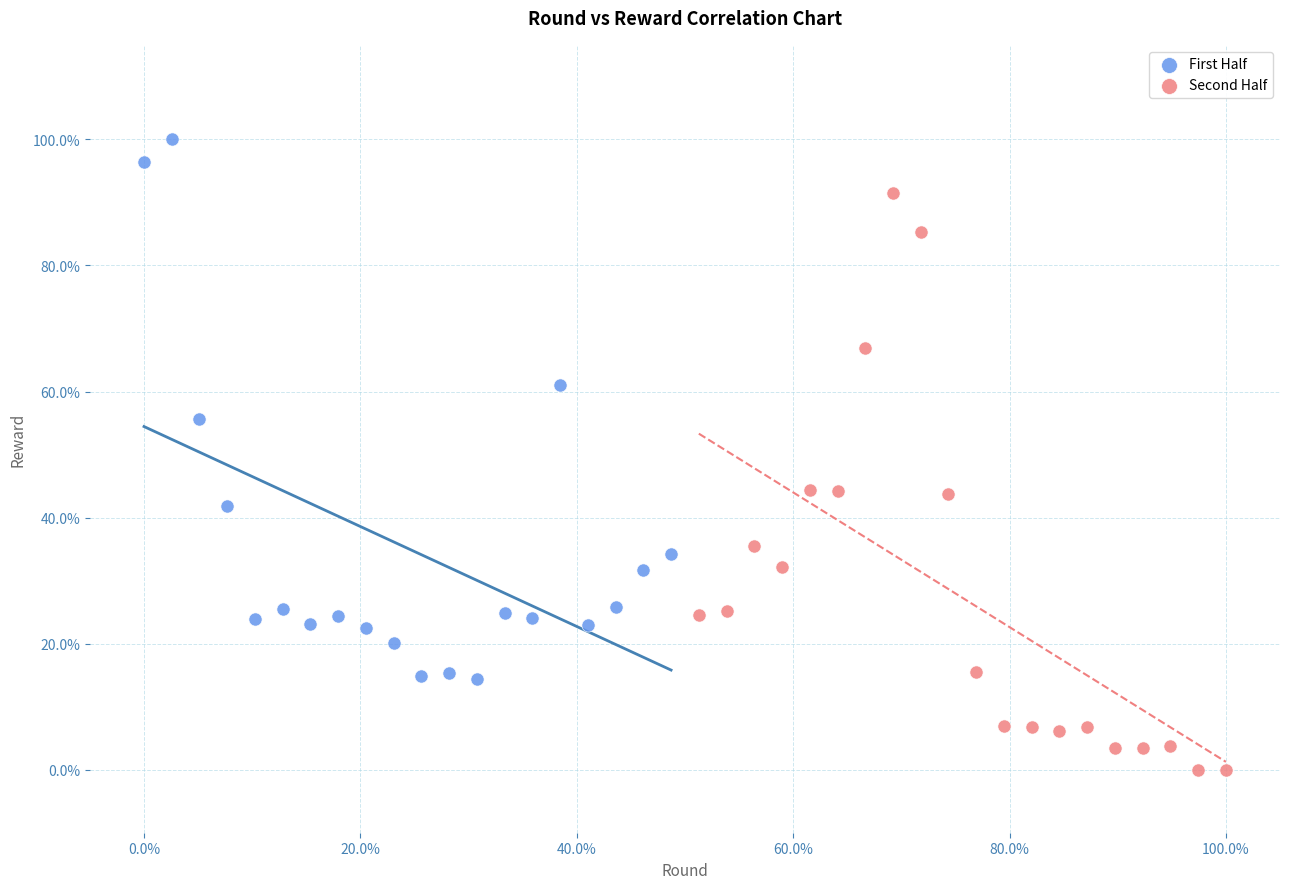

What are all the series names shown in the legend?

First Half, Second Half